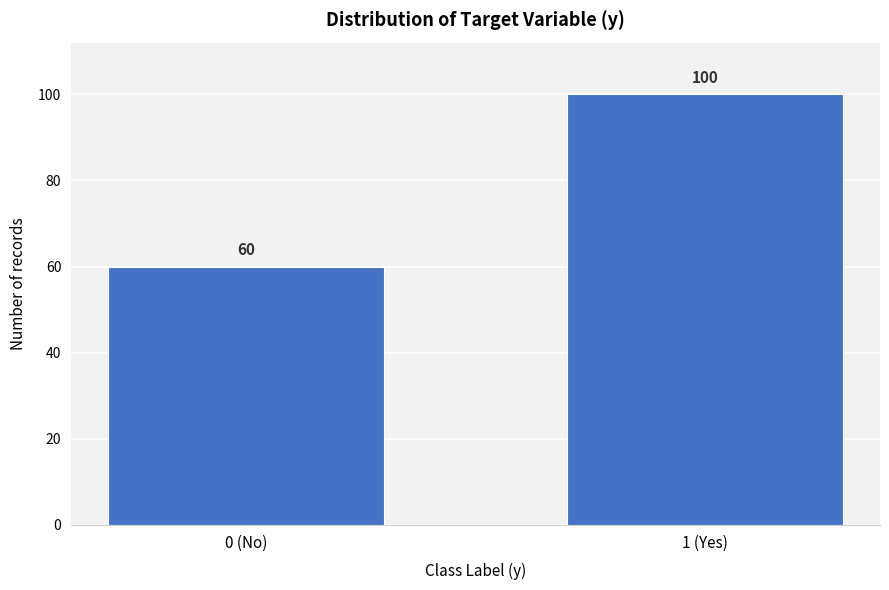

Reading right to left, what are all the values shown in this chart?

100	60